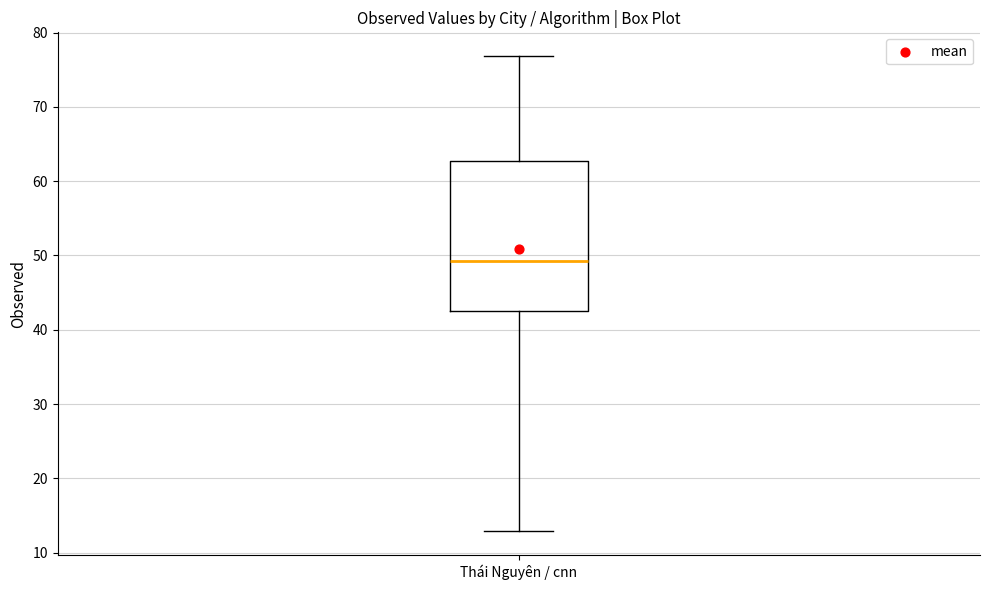

Where does the lower whisker of the box for Thái Nguyên / cnn end on the y-axis? The values are not printed on the chart, so give them approximately, as read against the axis.

13